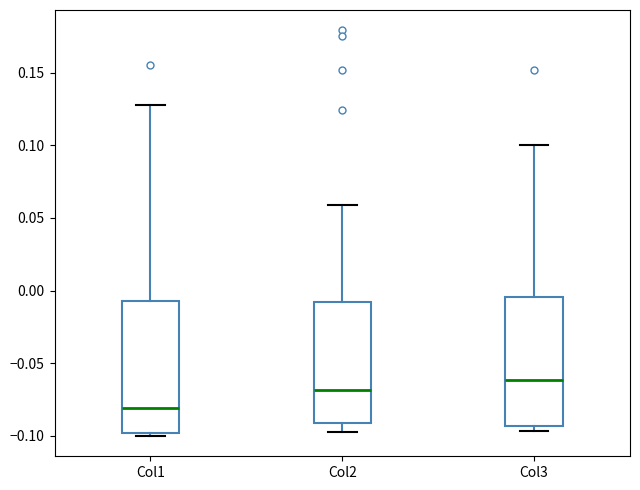

Reading left to right, read every box against the y-axis: the position of its median line, the range the box covers, and the ends of its whiskers. The values are not printed on the chart, so give them approximately, as read against the axis.

Col1: median -0.080, box -0.100 to -0.005, whiskers -0.100 (just below the box's lower edge) to 0.130
Col2: median -0.070, box -0.090 to -0.010, whiskers -0.095 to 0.060
Col3: median -0.060, box -0.095 to -0.005, whiskers -0.095 (just below the box's lower edge) to 0.100